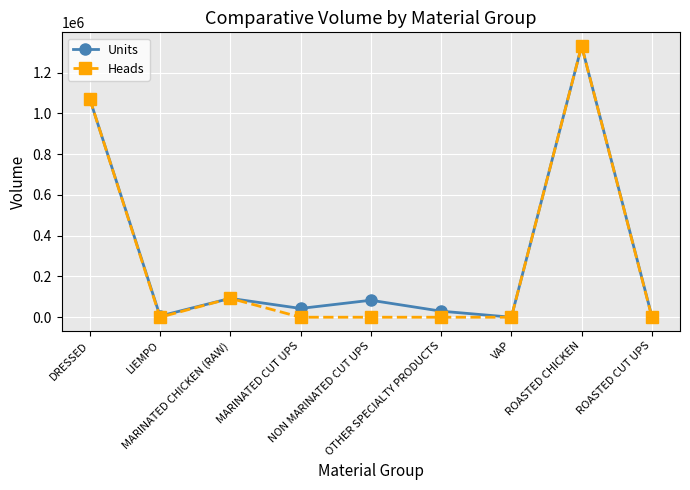

Rank the series by their average value, from lowest to highest.

Heads, Units